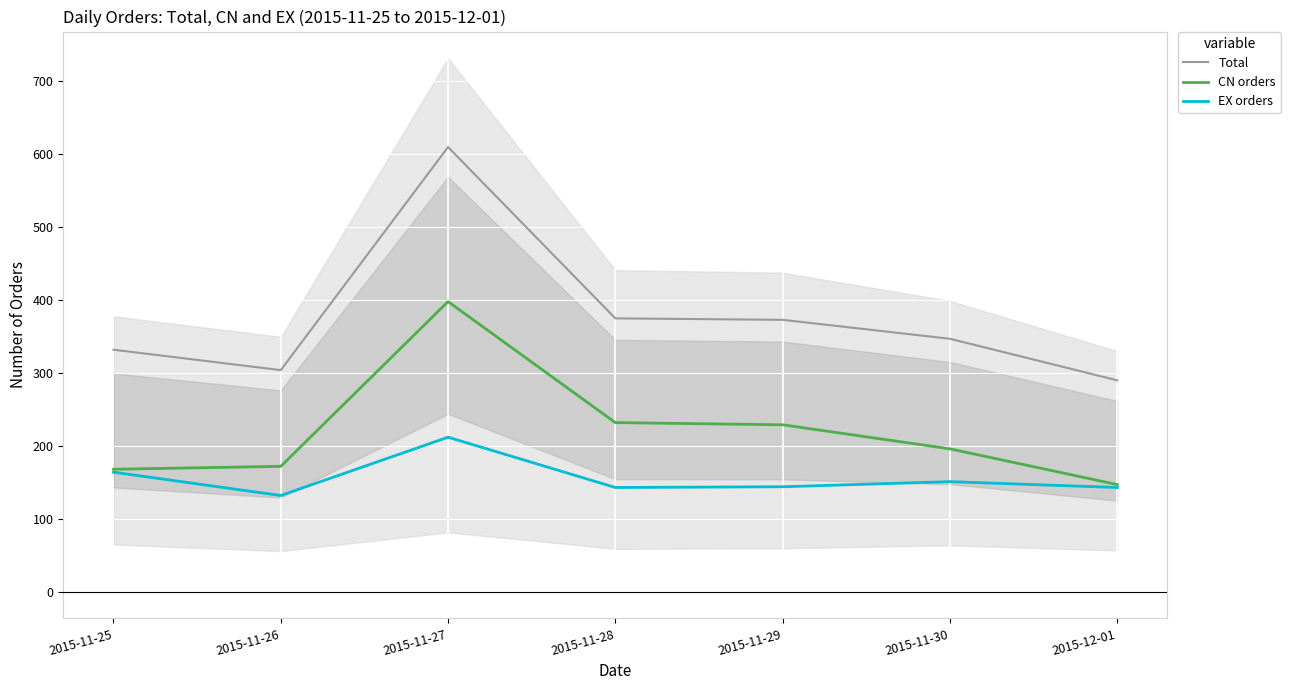

What are all the series names shown in the legend?

Total, CN orders, EX orders